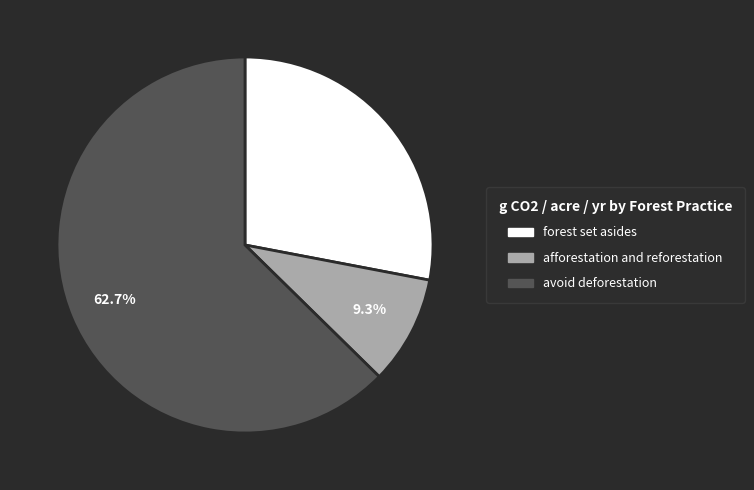

How many segments does this pie chart have?

3